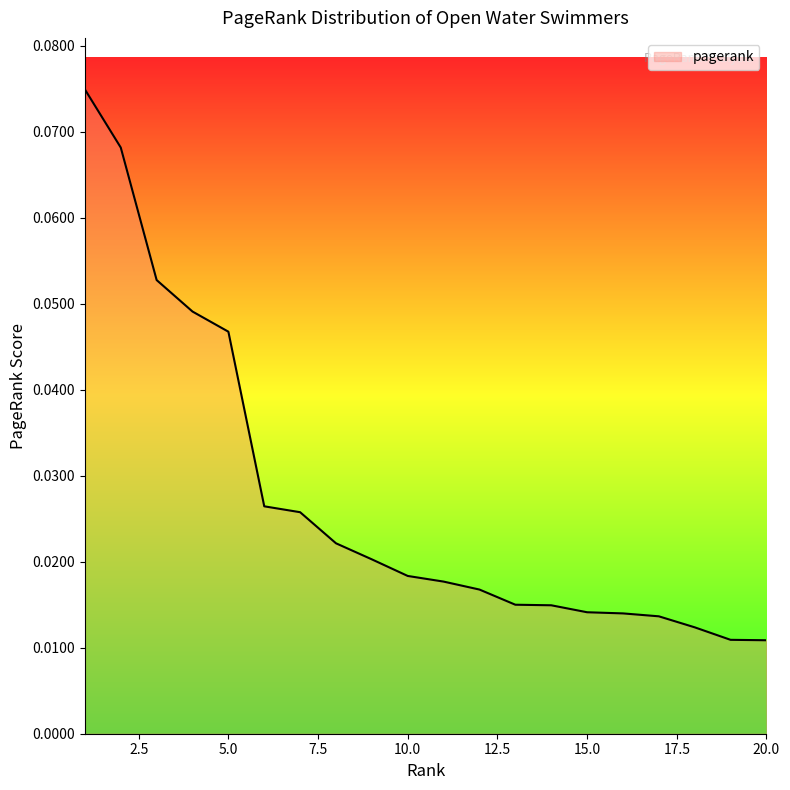

Reading left to right, what are all the values shown in this chart?

0.1	0.1	0.1	0.0	0.0	0.0	0.0	0.0	0.0	0.0	0.0	0.0	0.0	0.0	0.0	0.0	0.0	0.0	0.0	0.0